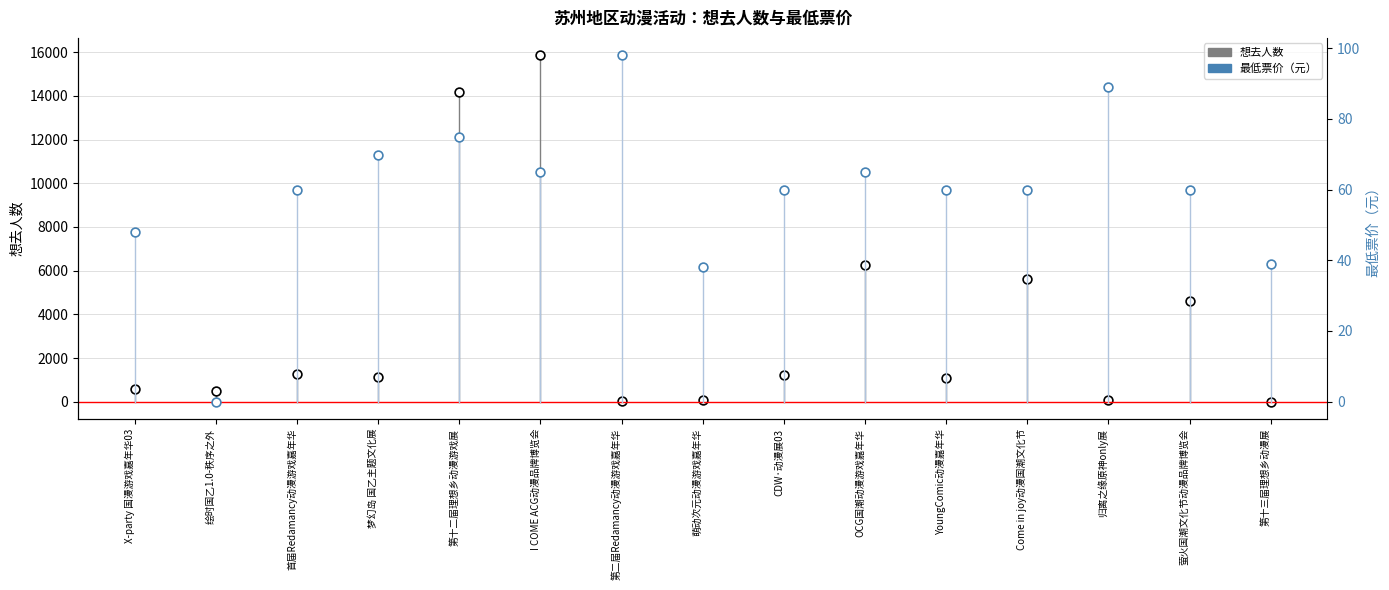

Which series has the largest total across all categories?

想去人数